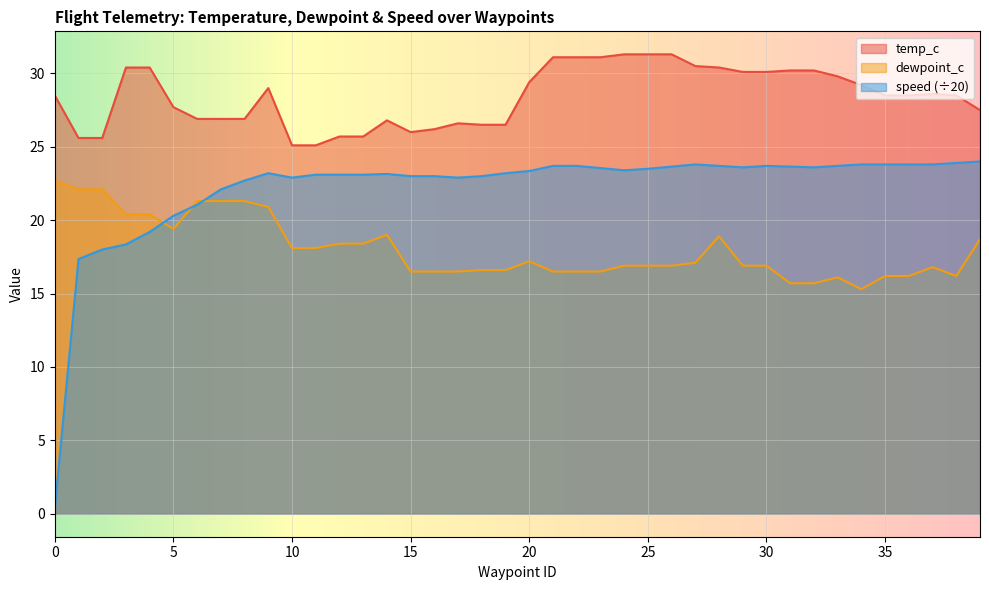

How many categories are shown in the chart?

40